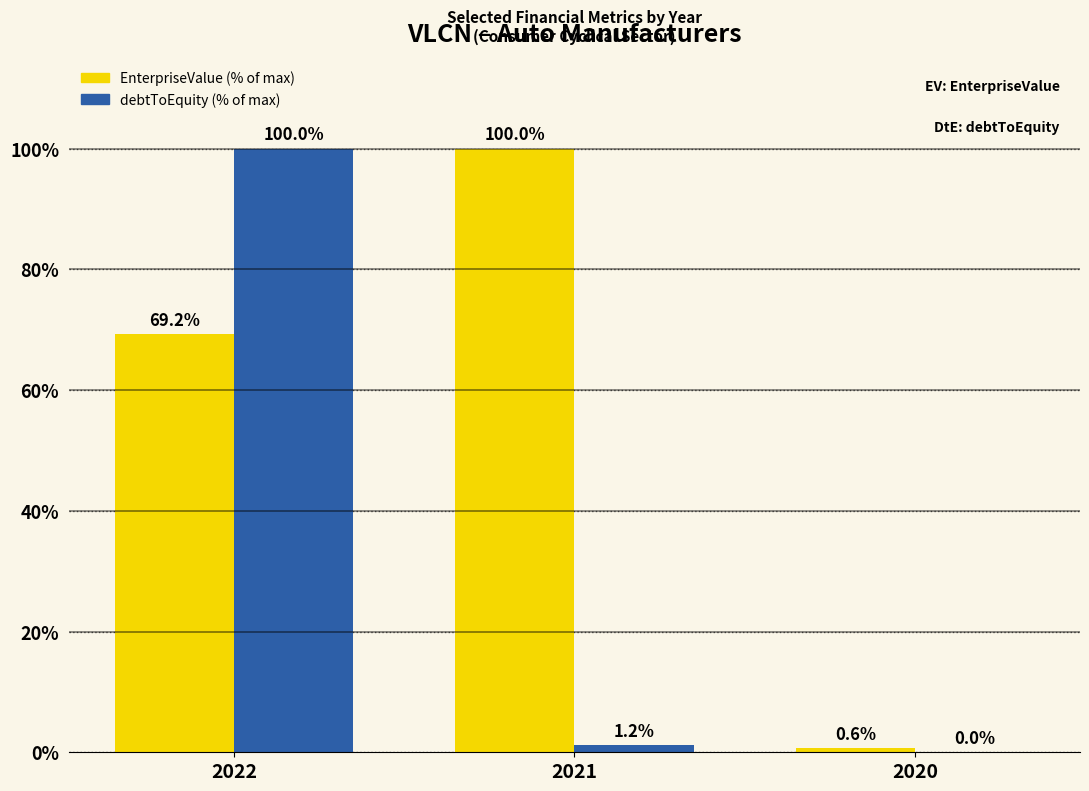

How many values in the debtToEquity (% of max) series exceed 1?

2